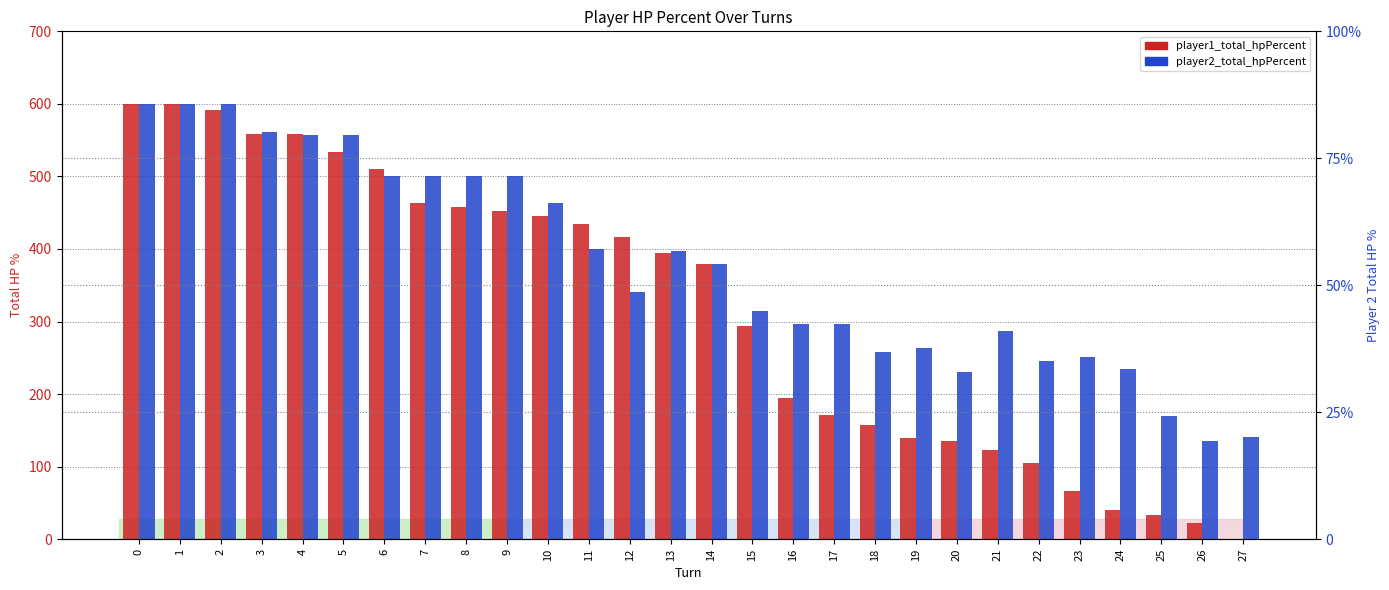

Reading right to left, transcribe all the data shown in this chart.

player1_total_hpPercent: 27=0	26=22	25=34	24=40	23=67	22=105	21=123	20=135	19=140	18=158	17=171	16=194	15=294	14=379	13=394	12=416	11=434	10=446	9=452	8=458	7=464	6=510	5=534	4=558	3=558	2=591	1=600	0=600
player2_total_hpPercent: 27=141	26=135	25=170	24=235	23=251	22=245	21=287	20=231	19=264	18=258	17=297	16=297	15=314	14=379	13=397	12=341	11=400	10=464	9=500	8=500	7=500	6=500	5=557	4=557	3=561	2=600	1=600	0=600